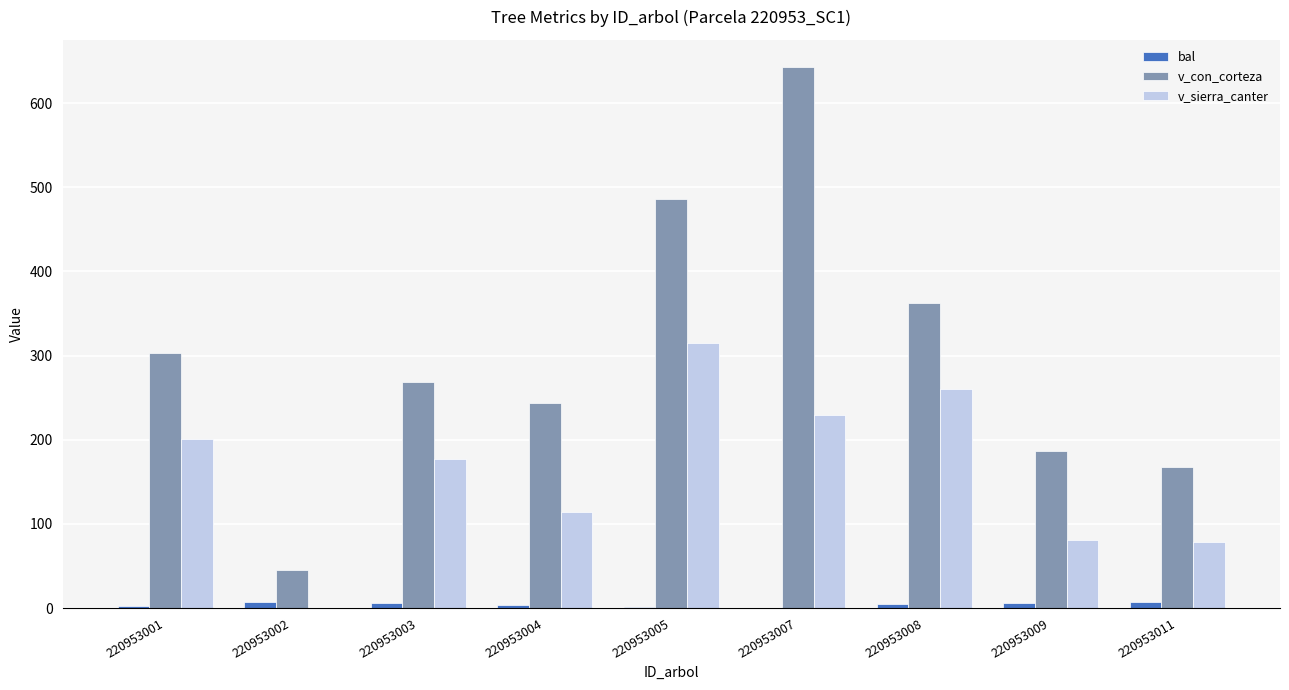

True or false: v_sierra_canter has a value of 502.1 at 220953005.

False